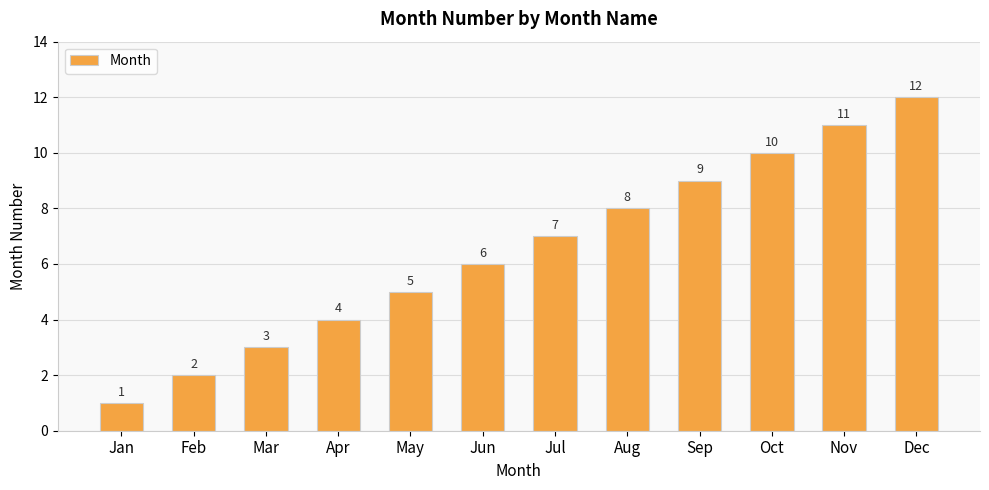

What is the difference between the values at Oct and Jul?

3